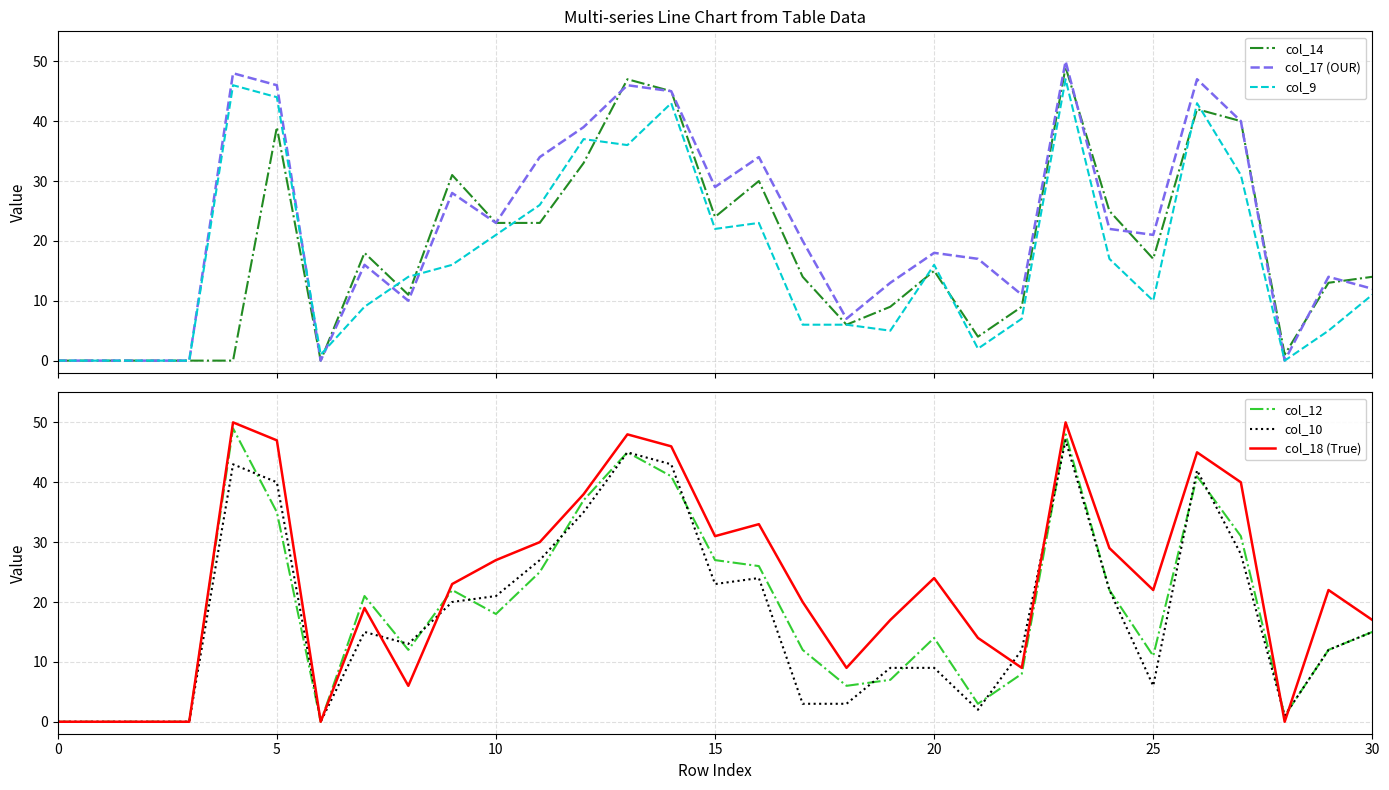

True or false: col_18 (True) and col_12 cross at least once.

True